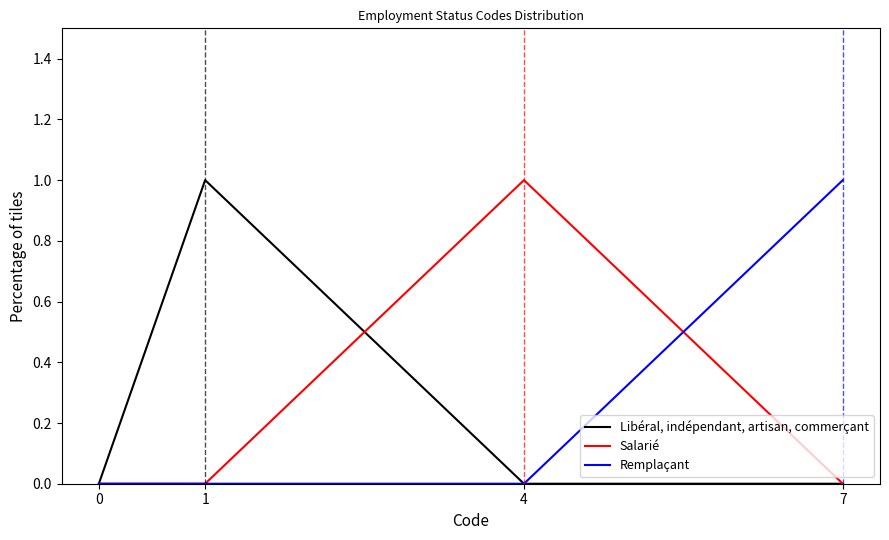

True or false: Libéral, indépendant, artisan, commerçant and Salarié cross at least once.

True